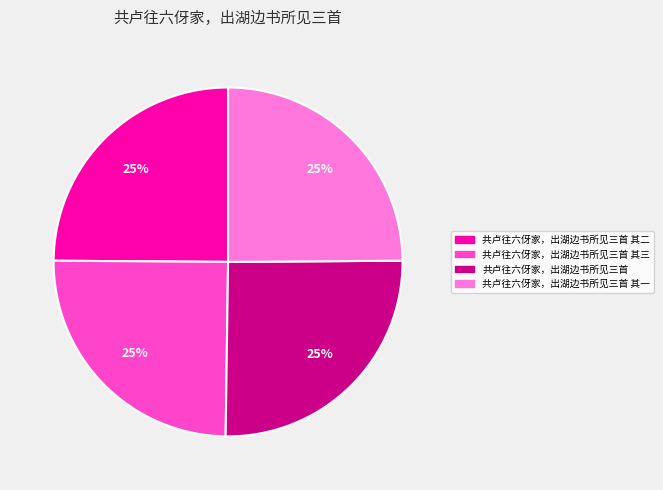

Does any single category account for the majority?

No